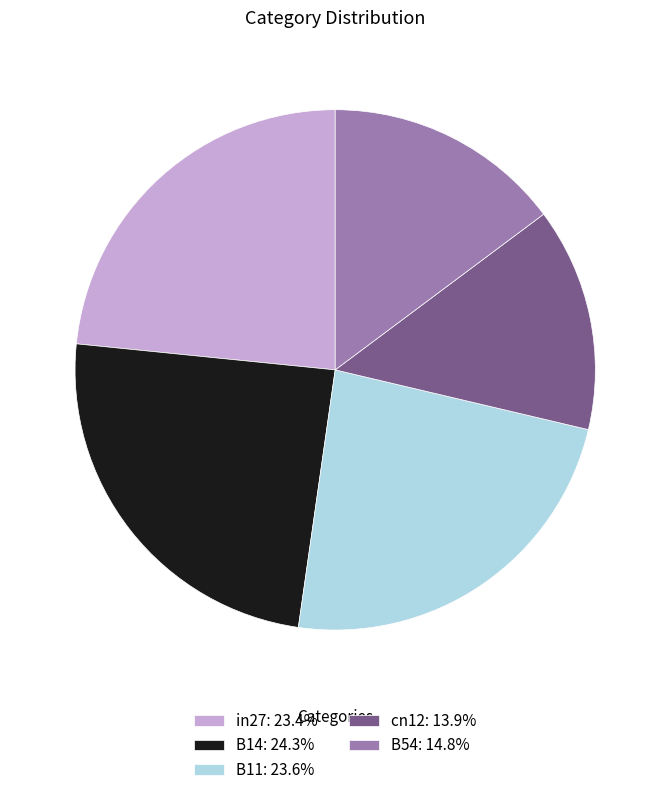

Does any single category account for the majority?

No